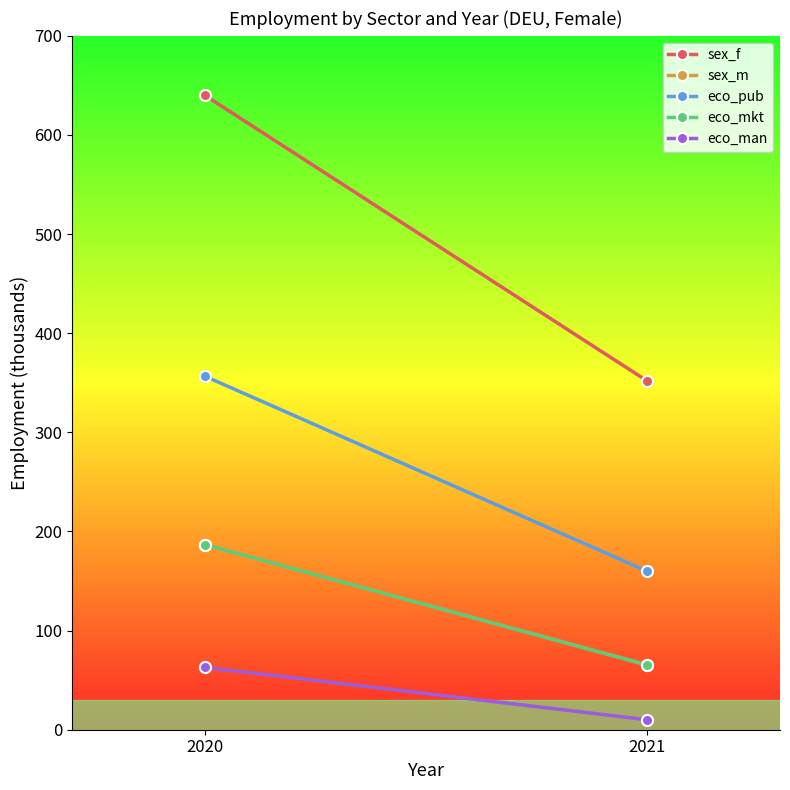

What is the difference between the highest and lowest values at 2021?

341.7